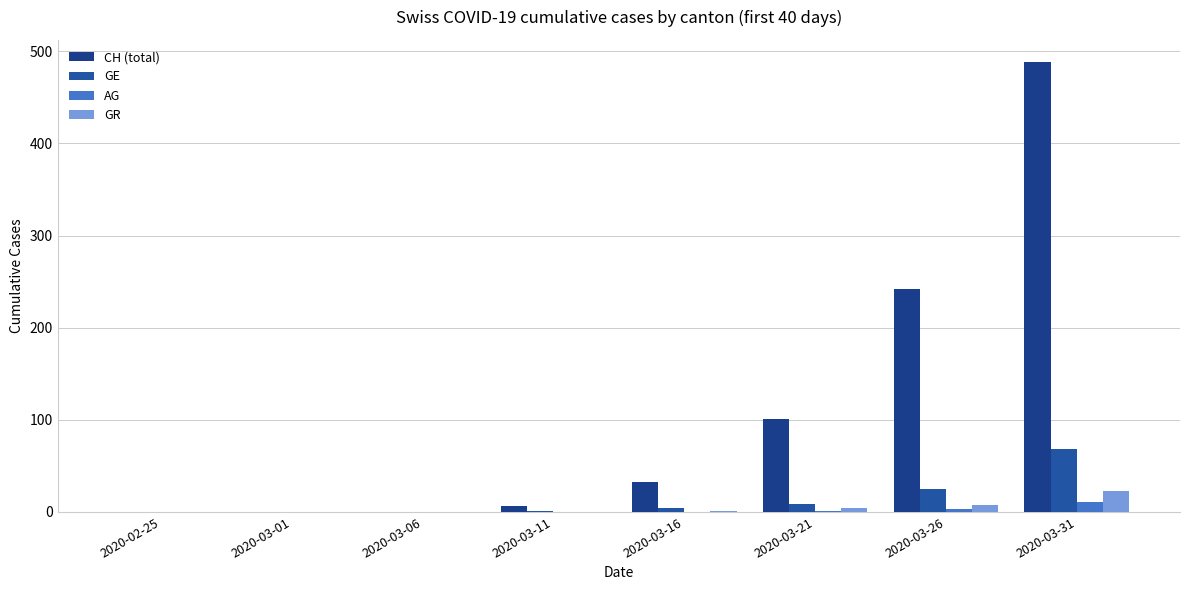

Are the bars grouped side by side (vs. stacked)?

Yes